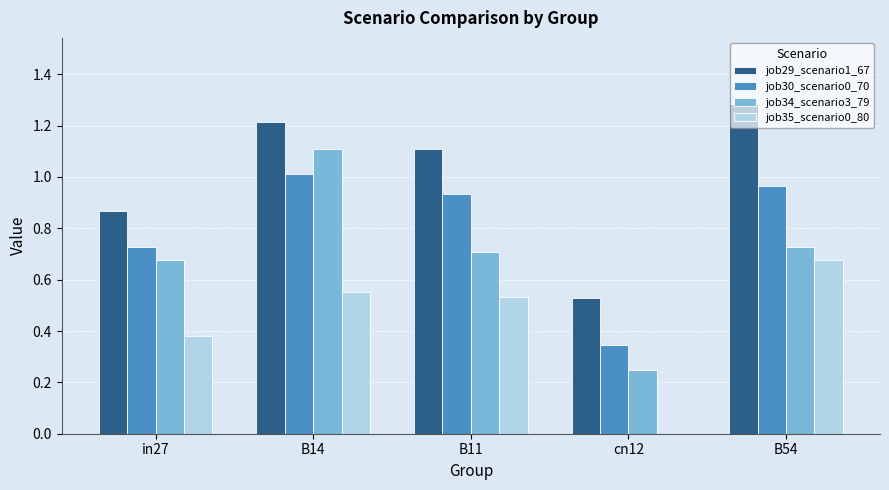

Which category has the highest value across all series?

B54